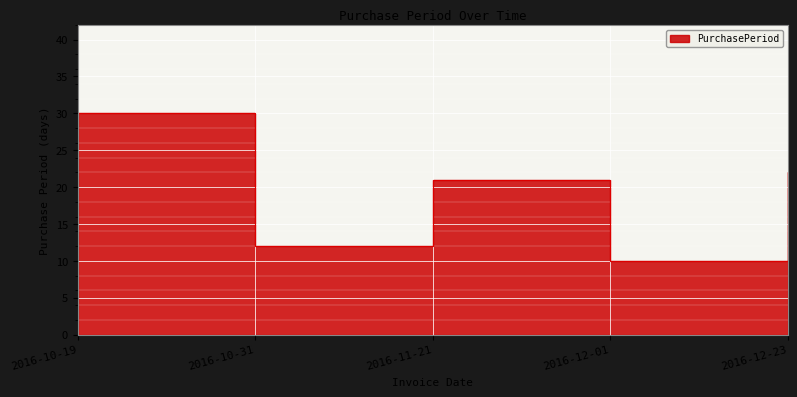

The value at 2016-11-21 is 21. True or false?

True